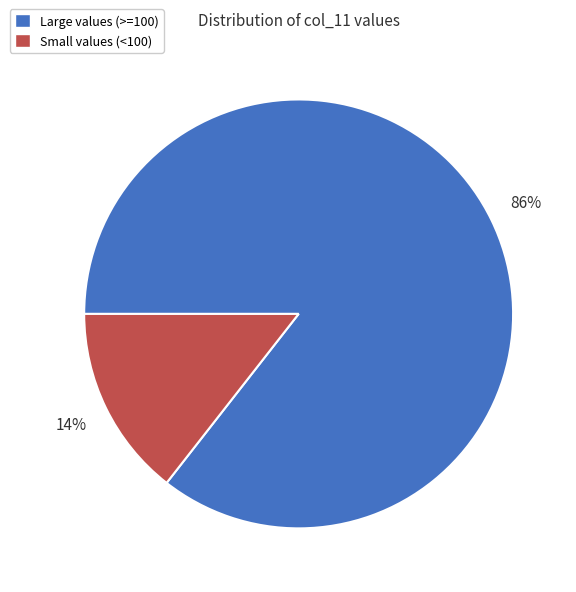

Is there a majority slice in this chart?

Yes